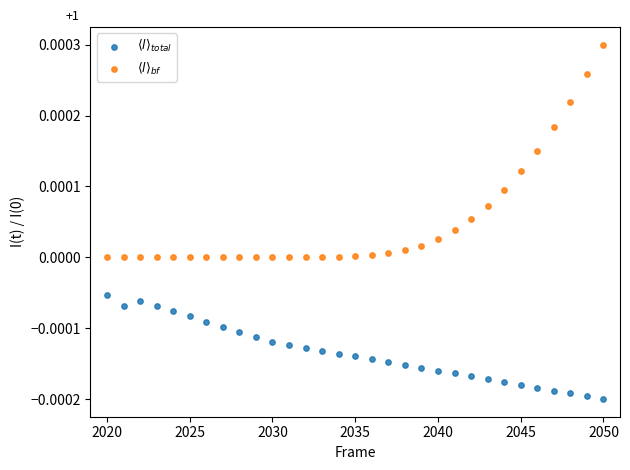

Which series reaches the minimum Y coordinate?

$\langle l \rangle_{total}$